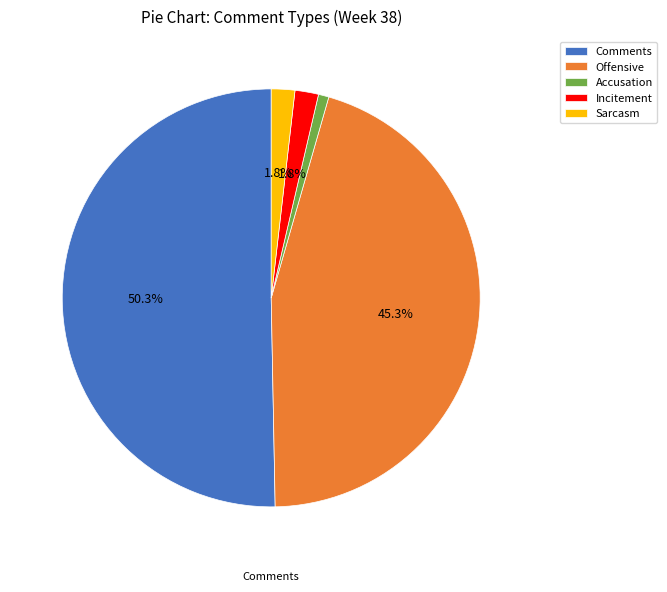

To the nearest percent, what is the combined percentage of Sarcasm and Comments?

52%